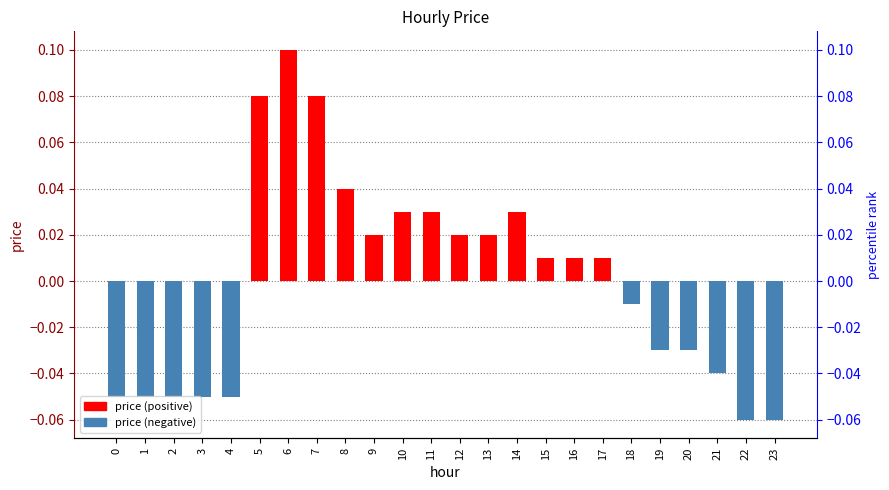

Rank the categories by value from highest to lowest.

6, 5, 7, 8, 10, 11, 14, 9, 12, 13, 15, 16, 17, 18, 19, 20, 21, 0, 1, 2, 3, 4, 22, 23